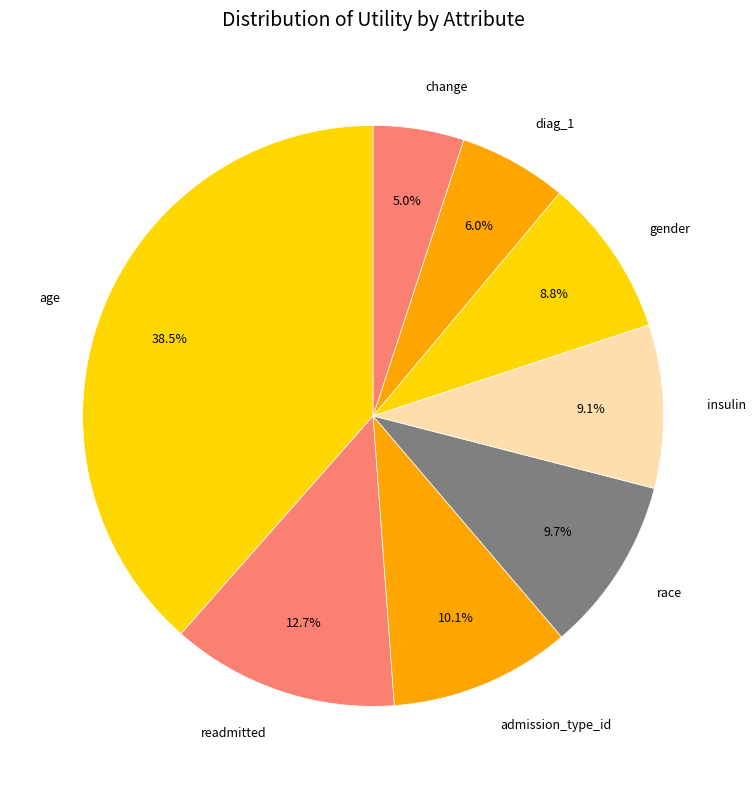

To the nearest percent, what percentage of the pie is change?

5%